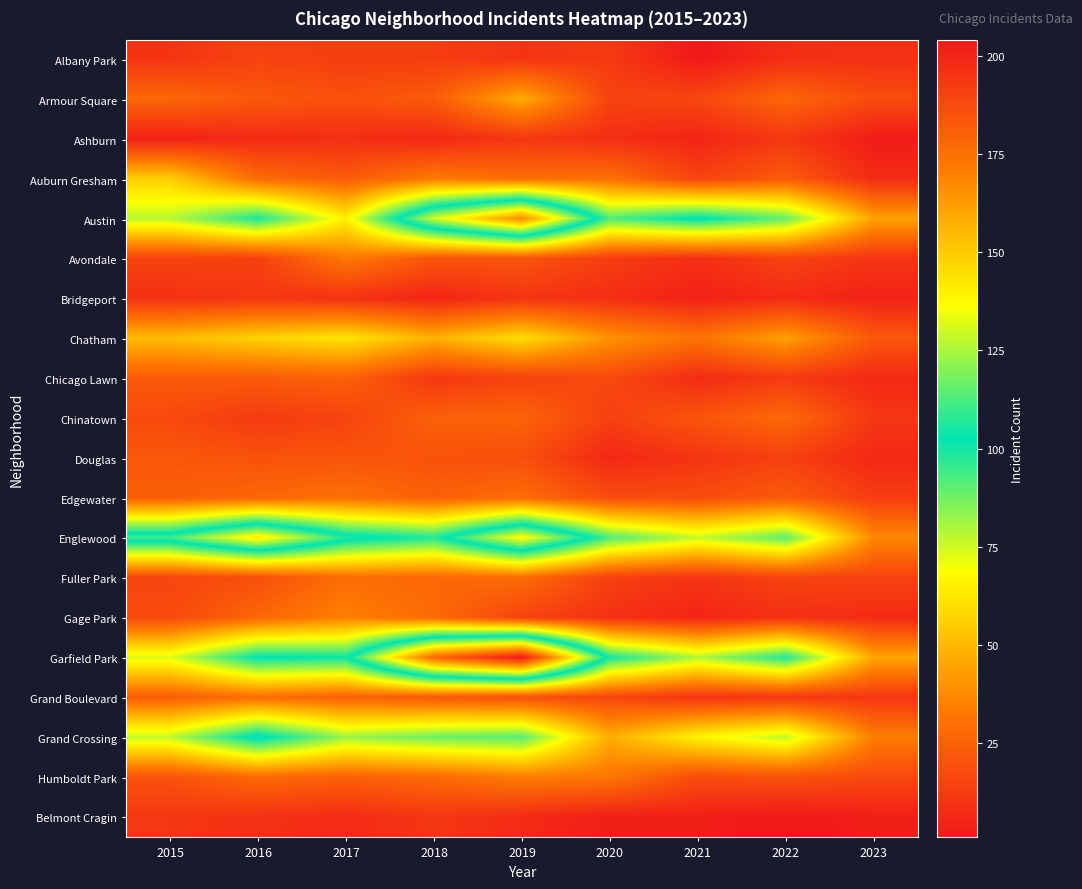

Count the number of data series in this chart.

20